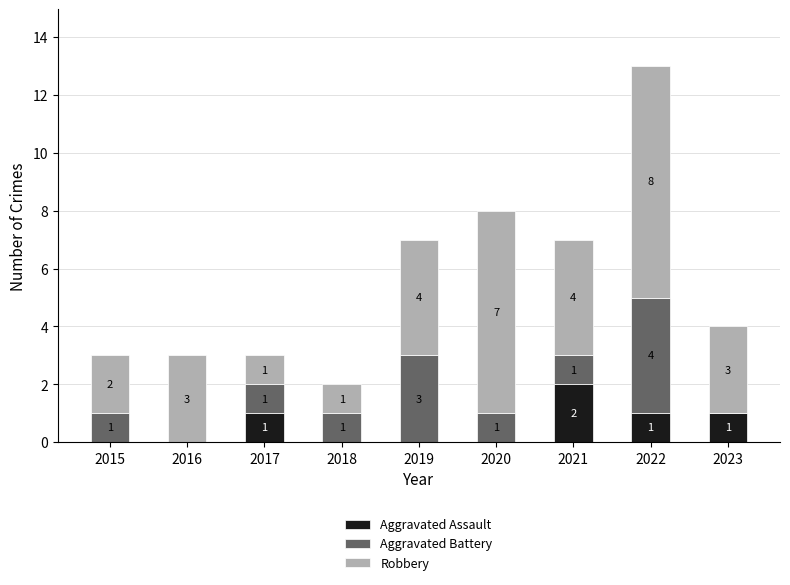

At which label does Aggravated Assault reach its peak?

2021